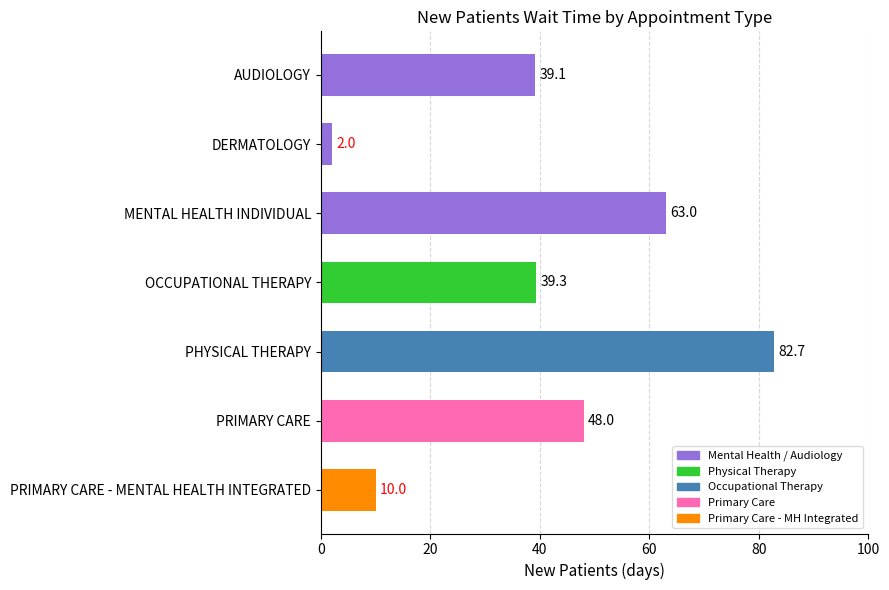

What is the sum of all values?

284.1